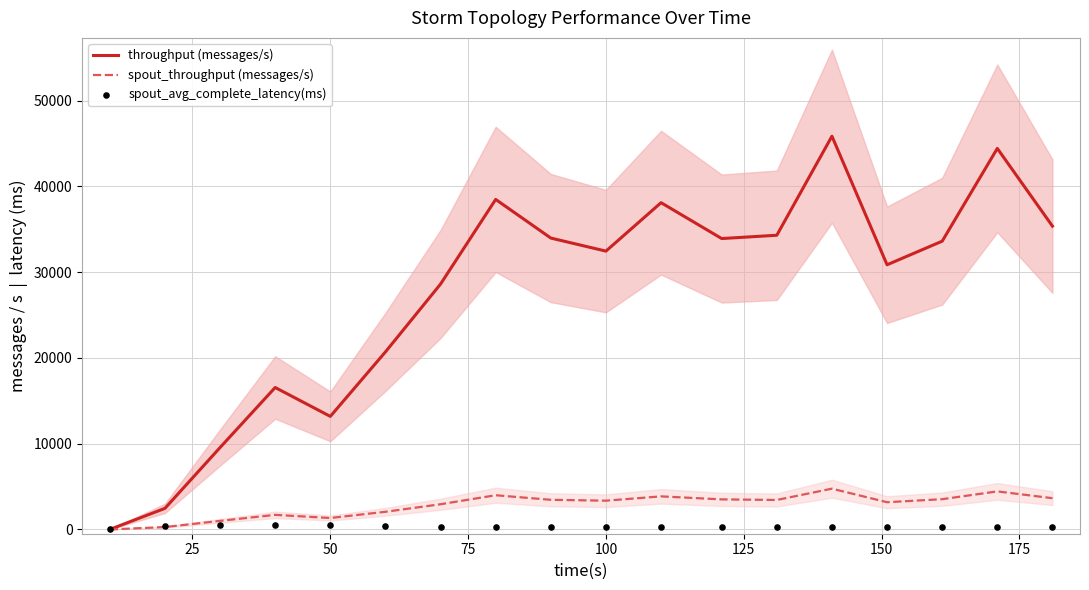

Which series contains the lowest Y value?

throughput (messages/s)